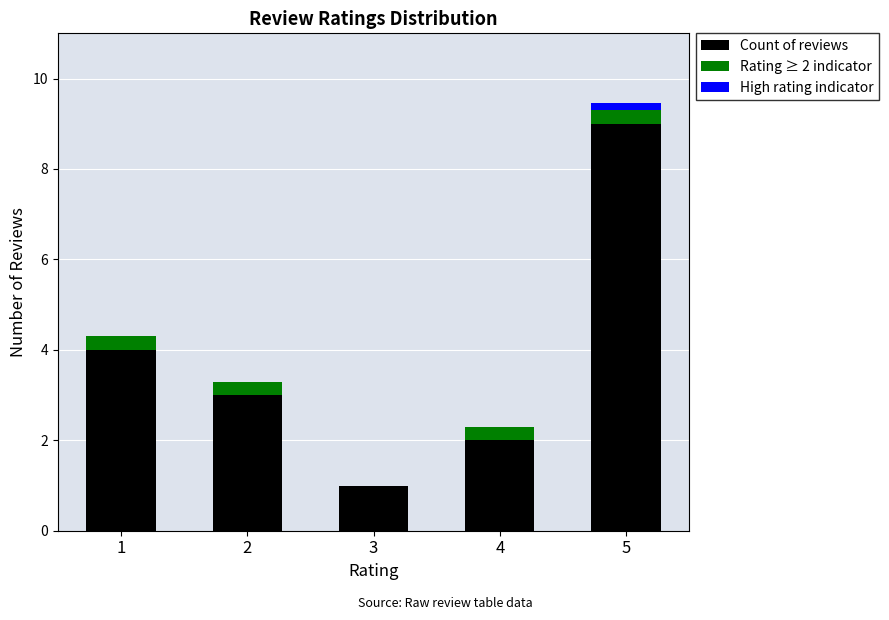

Is it true that Count of reviews equals 9.0 at 5?

True